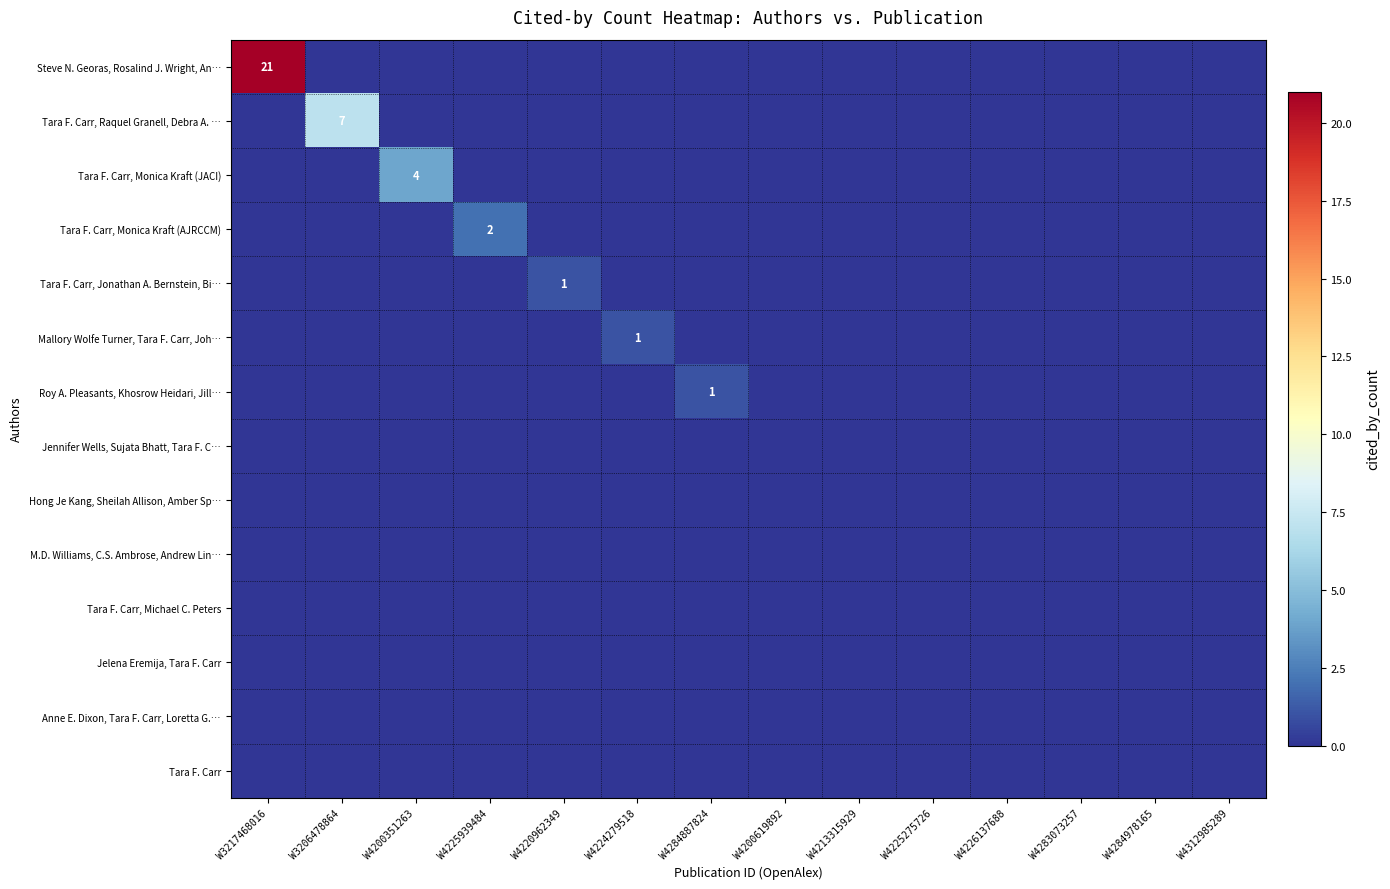

Count the number of data series in this chart.

14